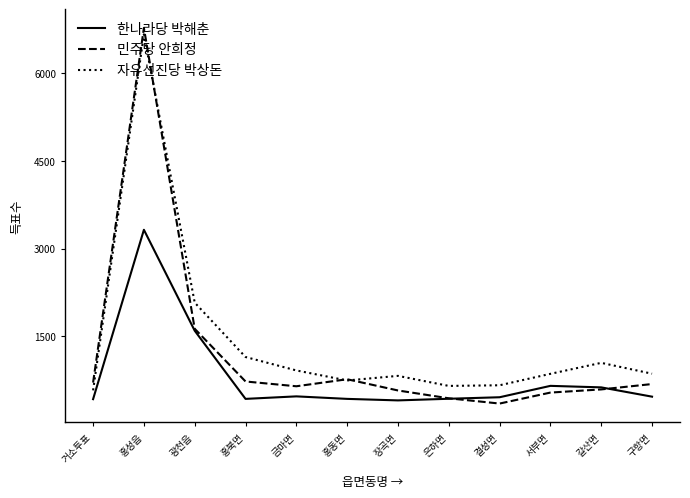

List the series in order of their overall mean, lowest first.

한나라당 박해춘, 민주당 안희정, 자유선진당 박상돈